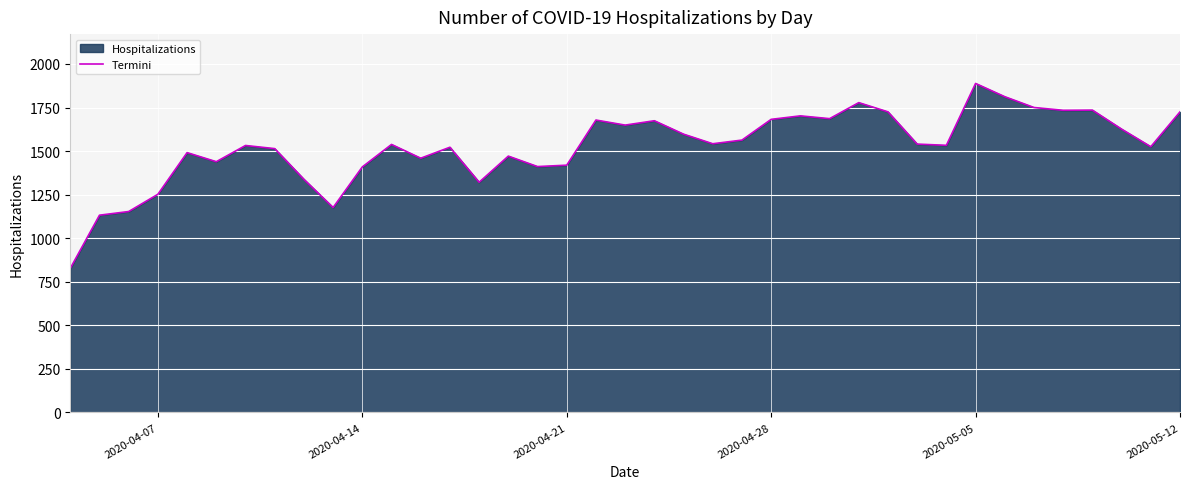

At which category does the chart reach its peak across all series?

2020-05-05